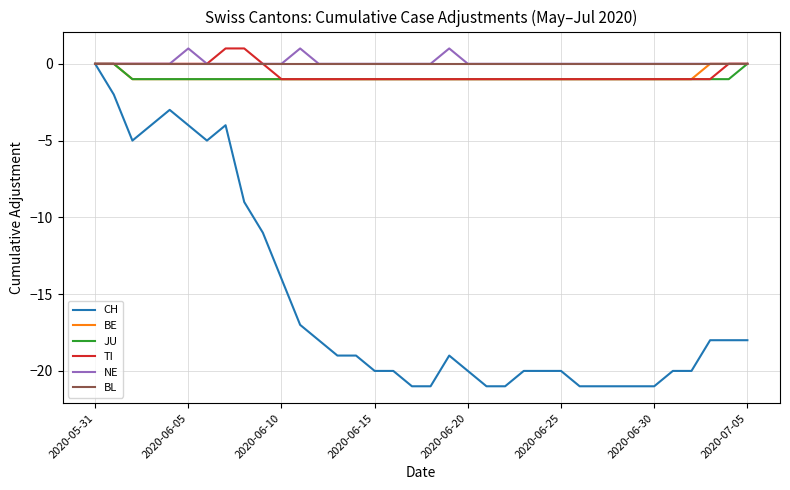

What is the smallest value displayed?

-21